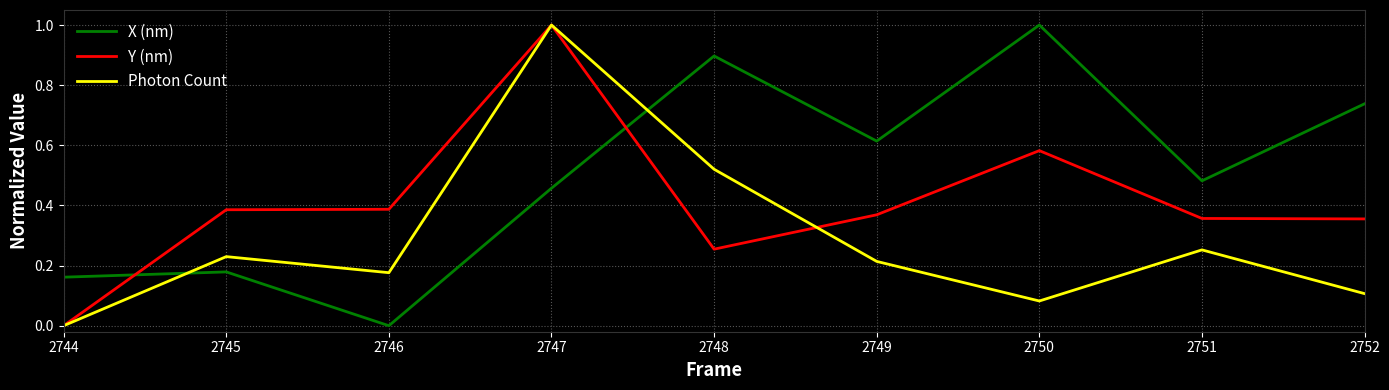

What is the sum of all Y (nm) values?

3.7